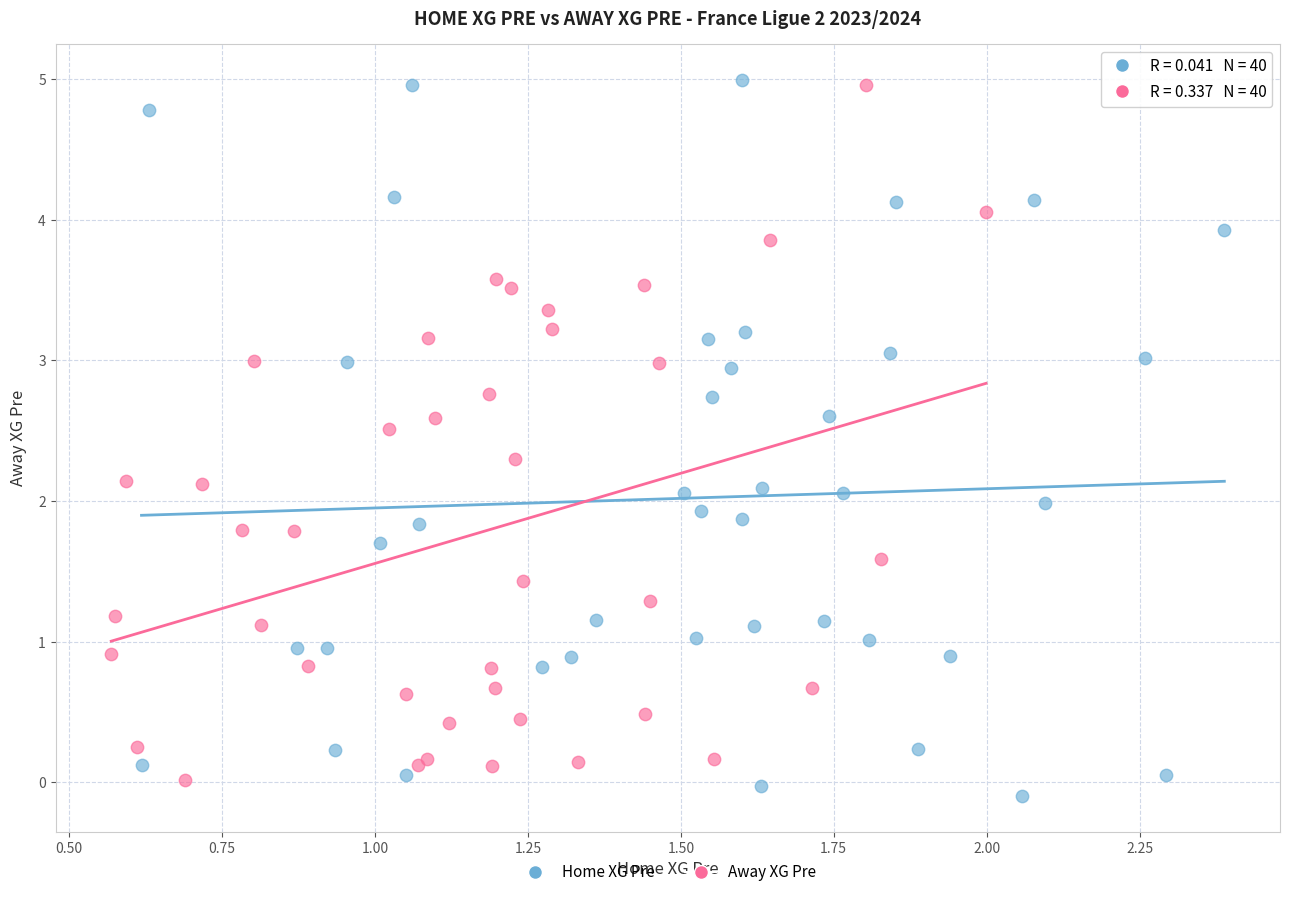

Which series has the widest spread of Y values?

Home XG Pre